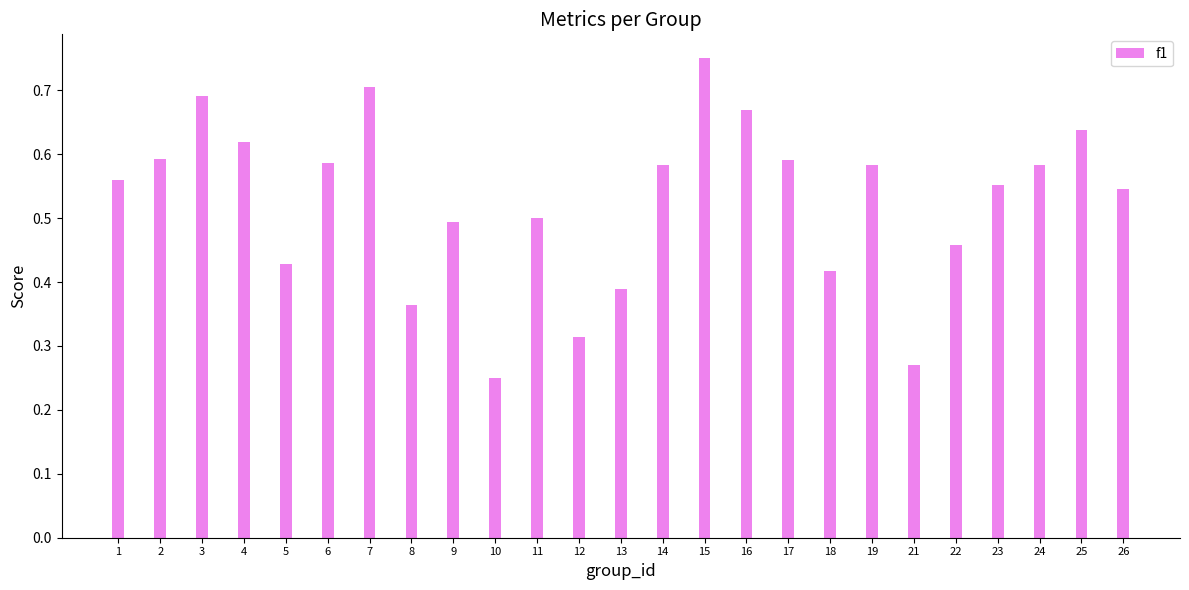

What is the sum of the values at 21 and 6?

0.9